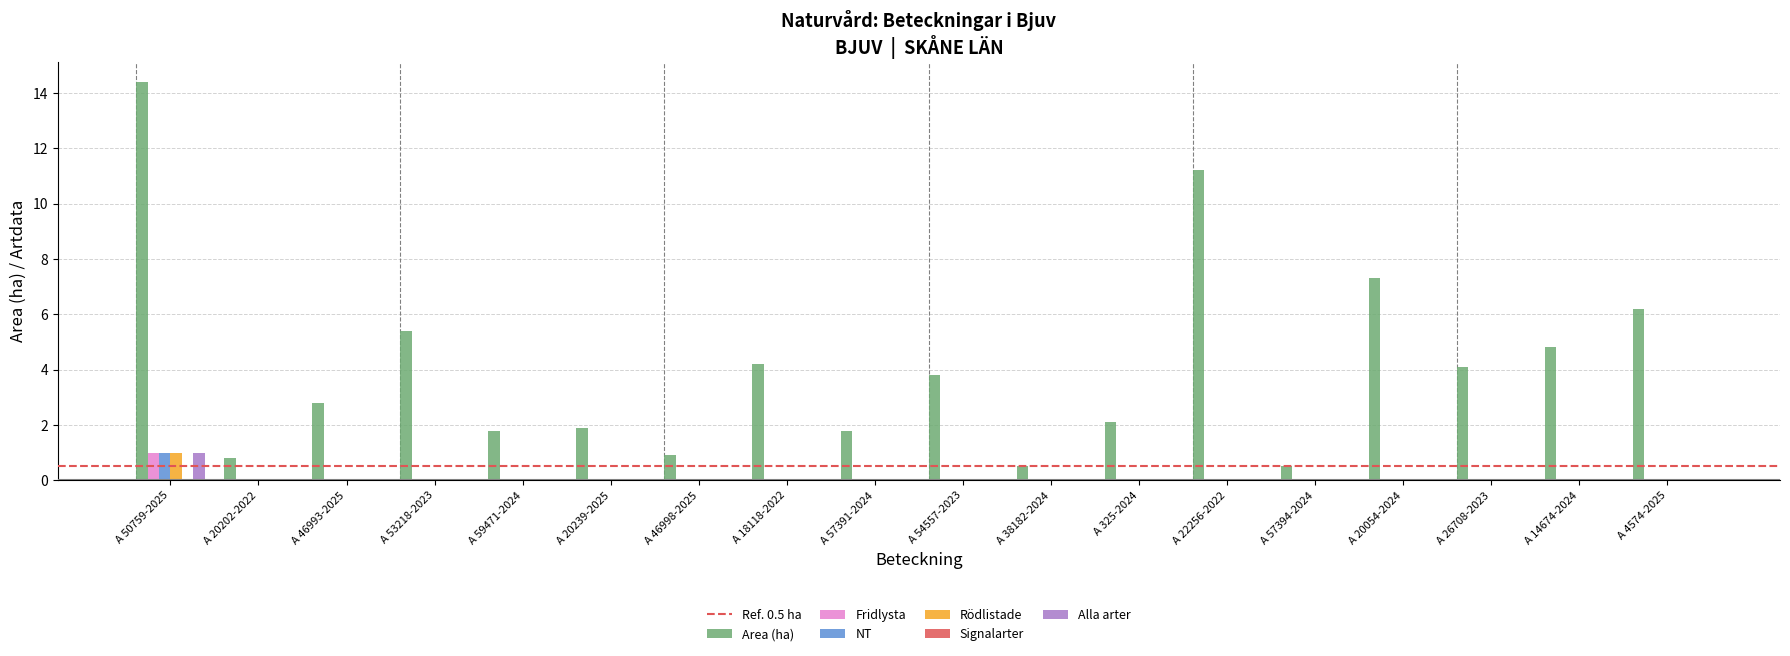

Count the number of categories in the chart.

18